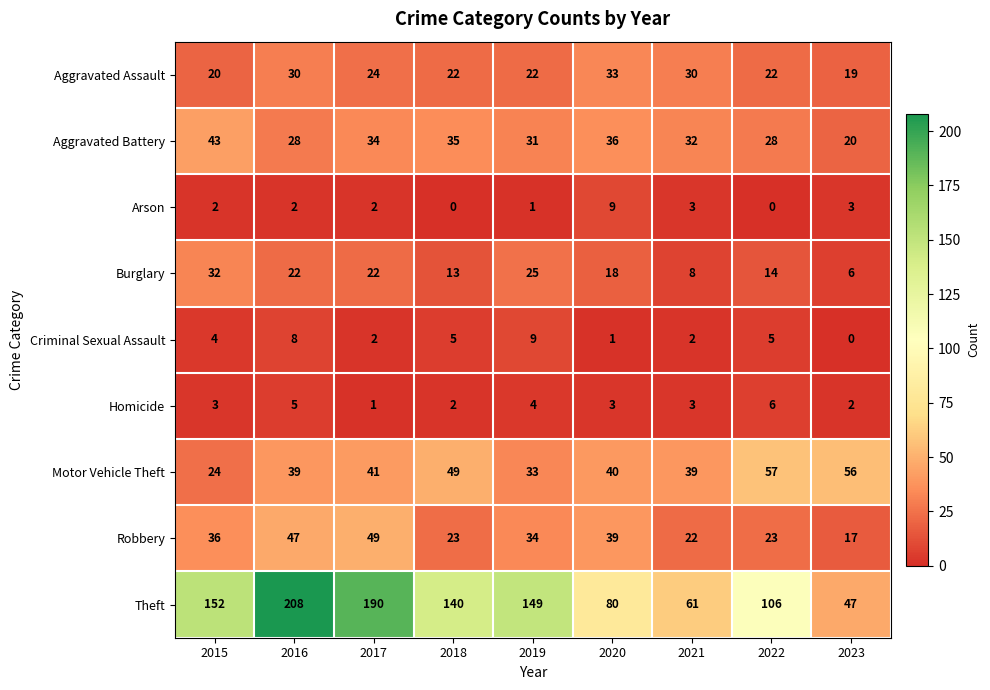

Which series changed the most between 2019 and 2022?

Theft